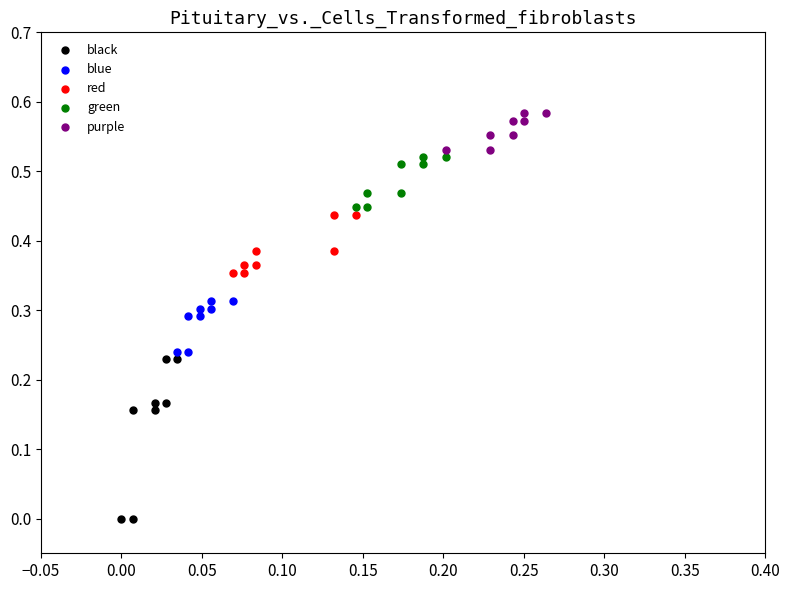

Which series reaches the minimum Y coordinate?

black